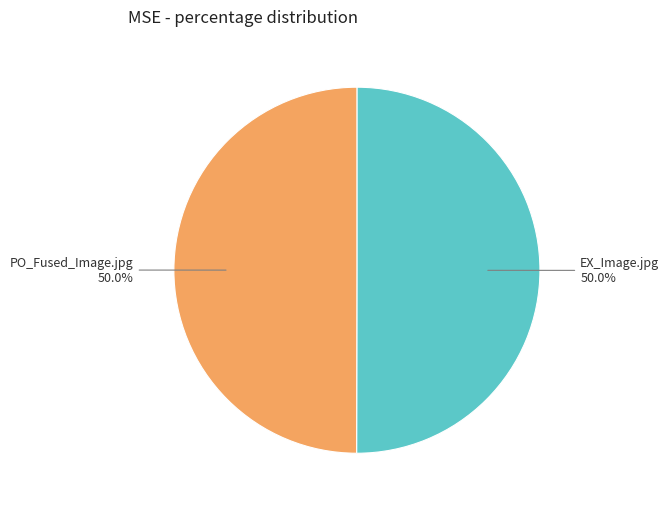

Approximately how many times larger is the value at PO_Fused_Image.jpg compared to EX_Image.jpg?

1.0